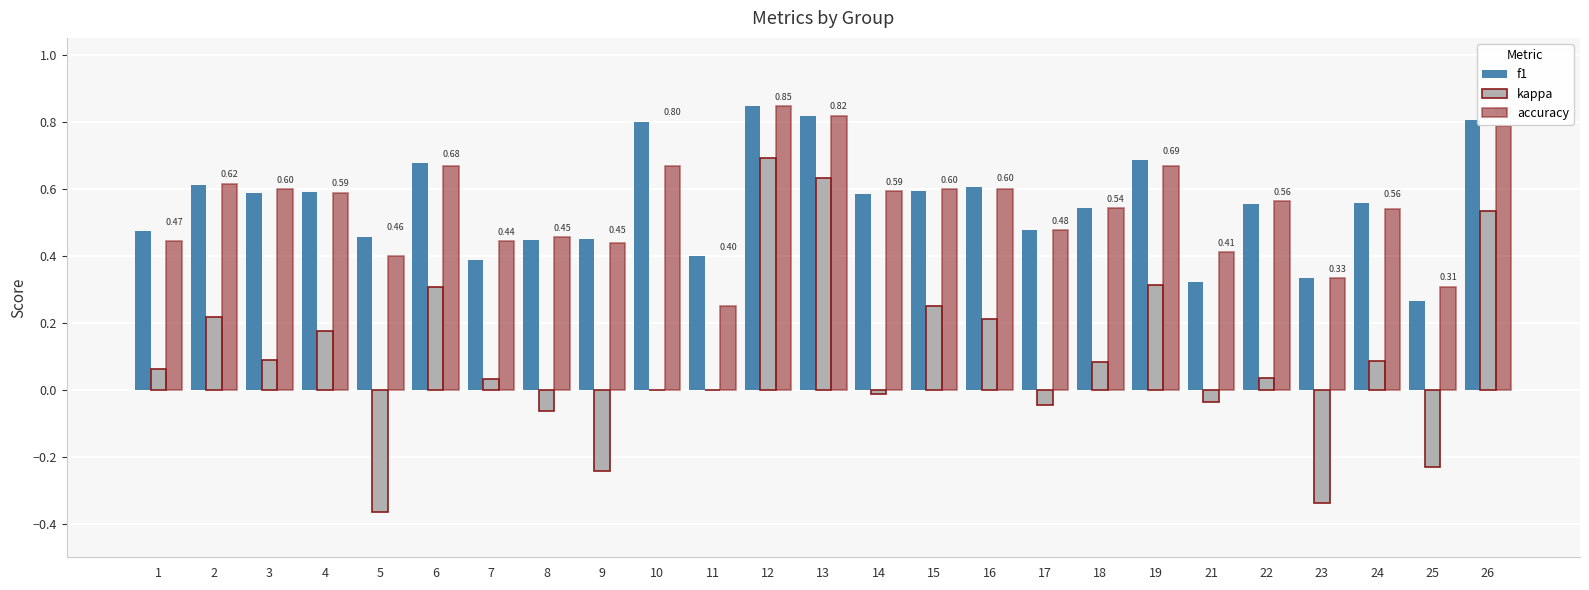

Which series changed the most between 6 and 25?

kappa